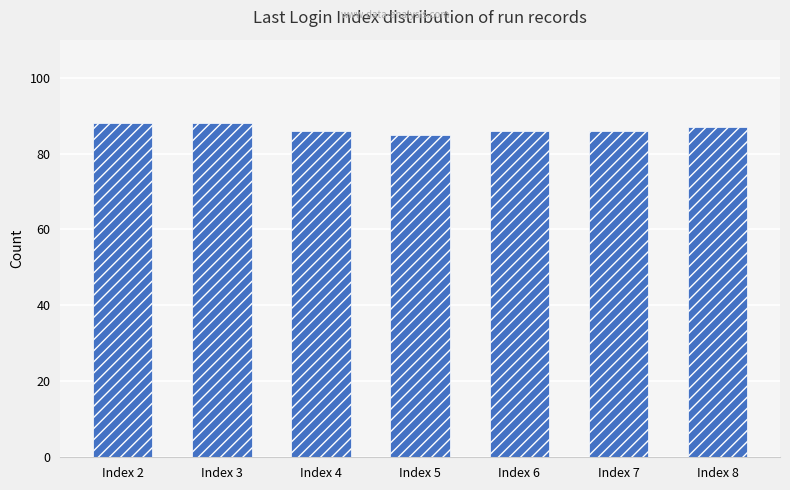

Are the bars grouped side by side (vs. stacked)?

No